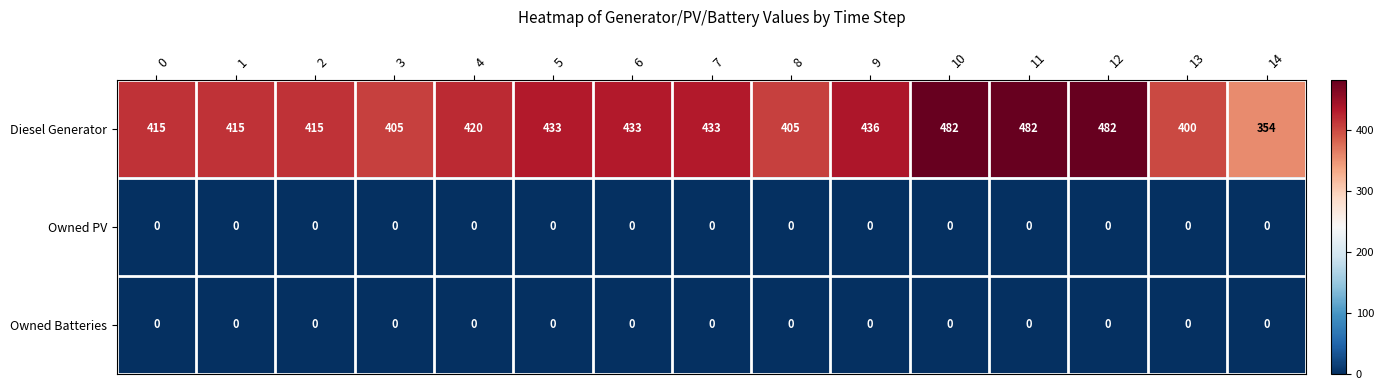

What is the total value across all series at 14?

354